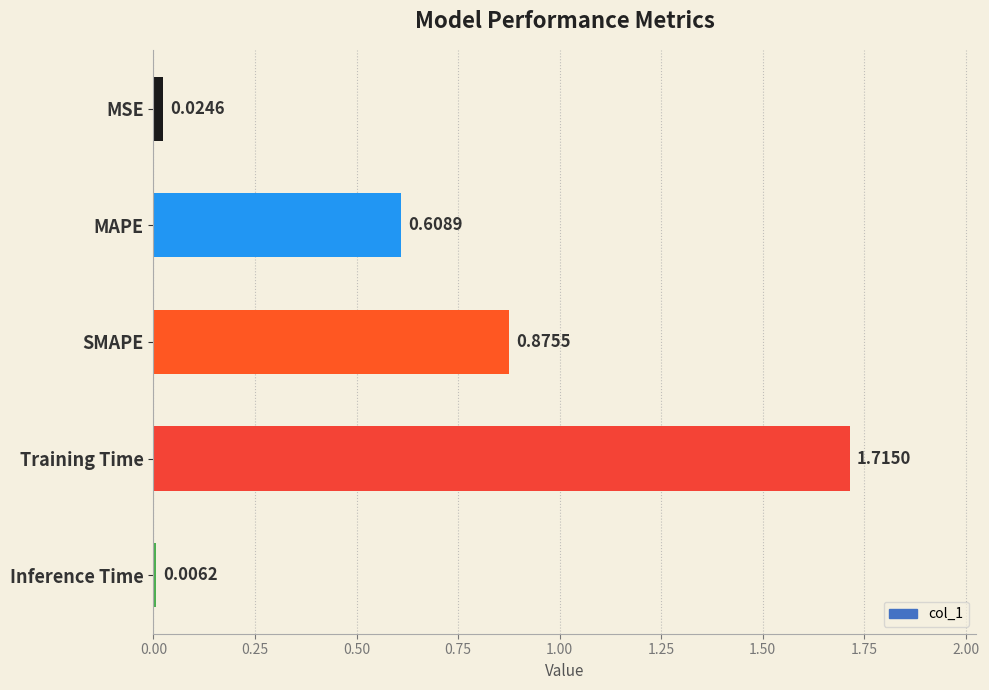

At which label is the value closest to 0?

Inference Time